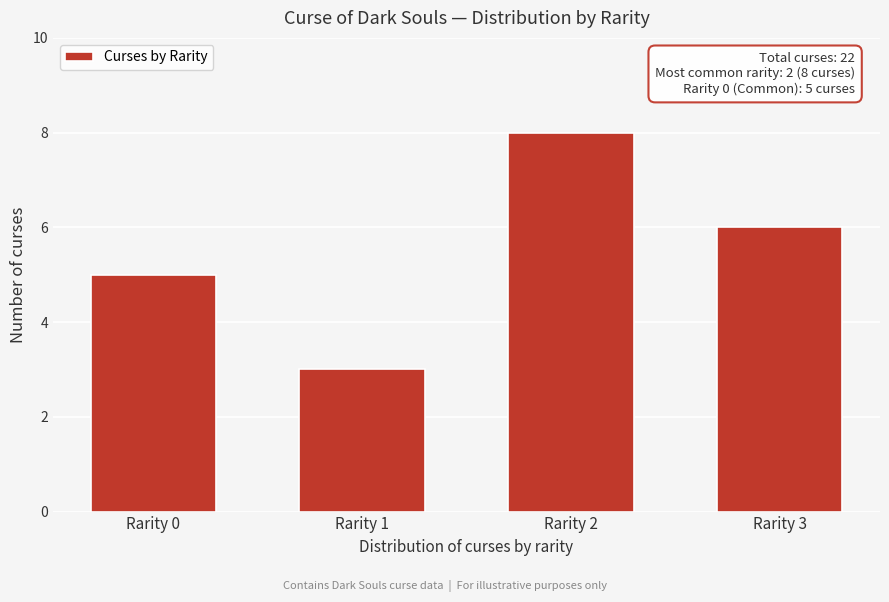

Reading left to right, transcribe all the data shown in this chart.

5	3	8	6